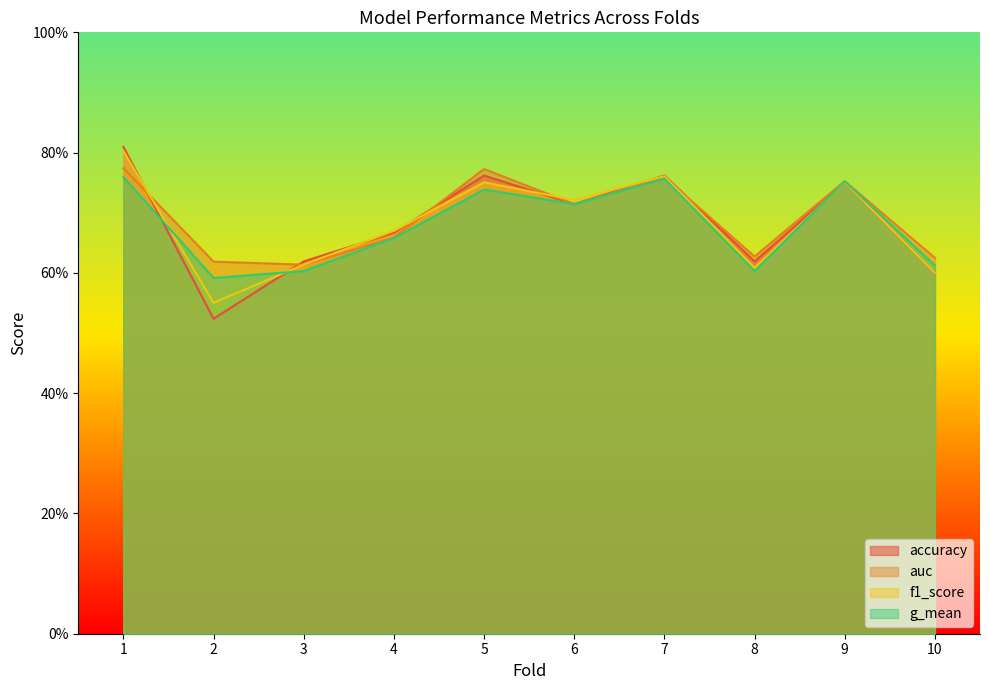

What is the value of the f1_score point at the 9th from the left?

0.8